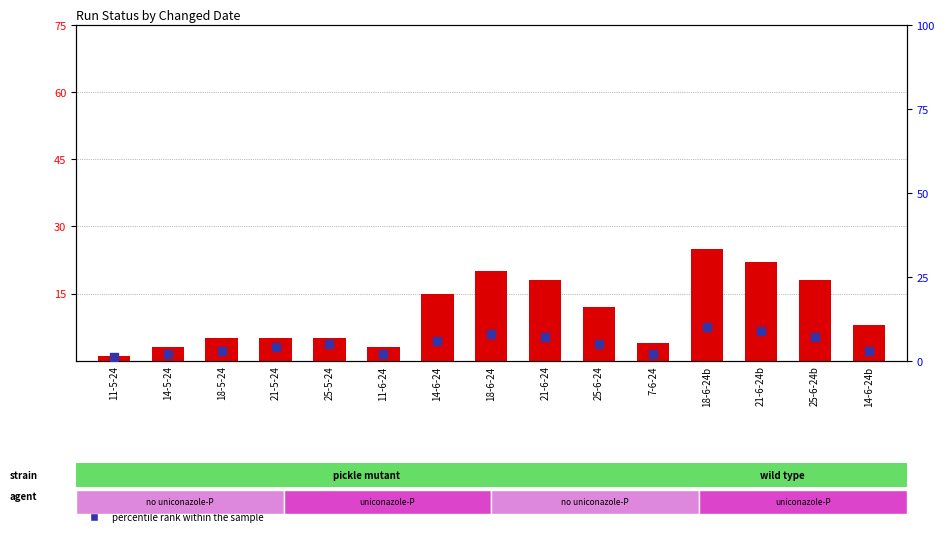

At how many categories does at least one series exceed 8?

7